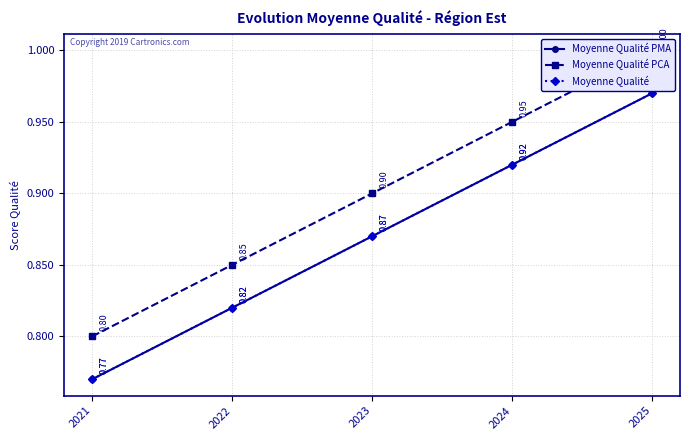

The Moyenne Qualité PMA series shows 1.5 at 2024. True or false?

False